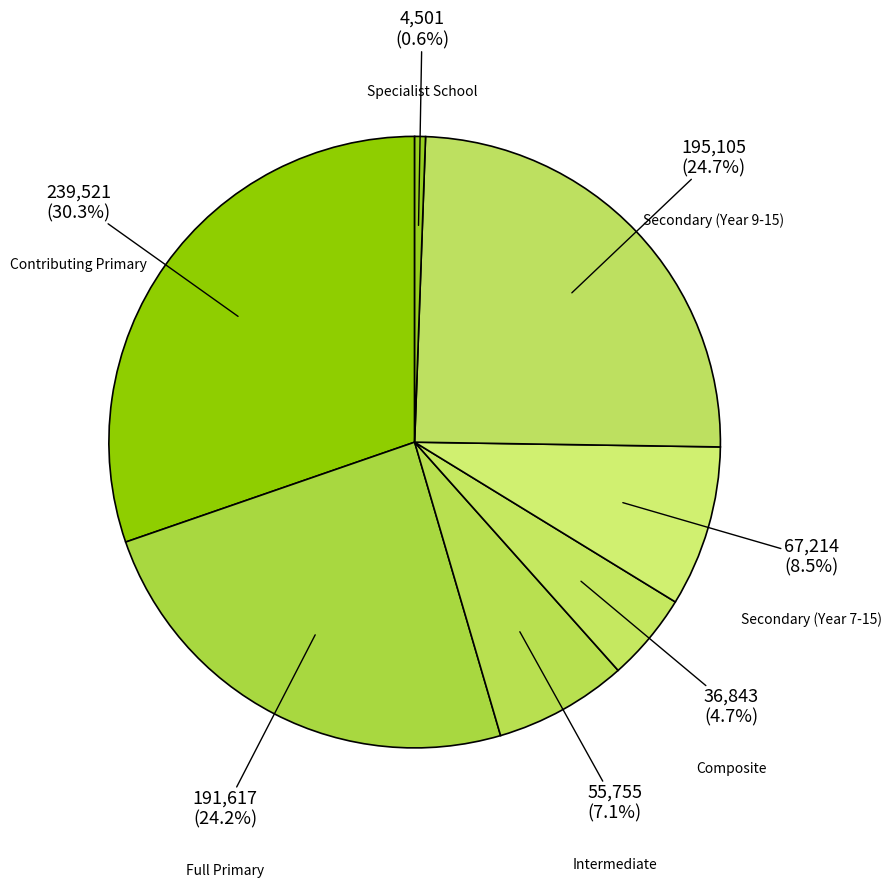

Which category has the smallest portion of the pie?

Specialist School